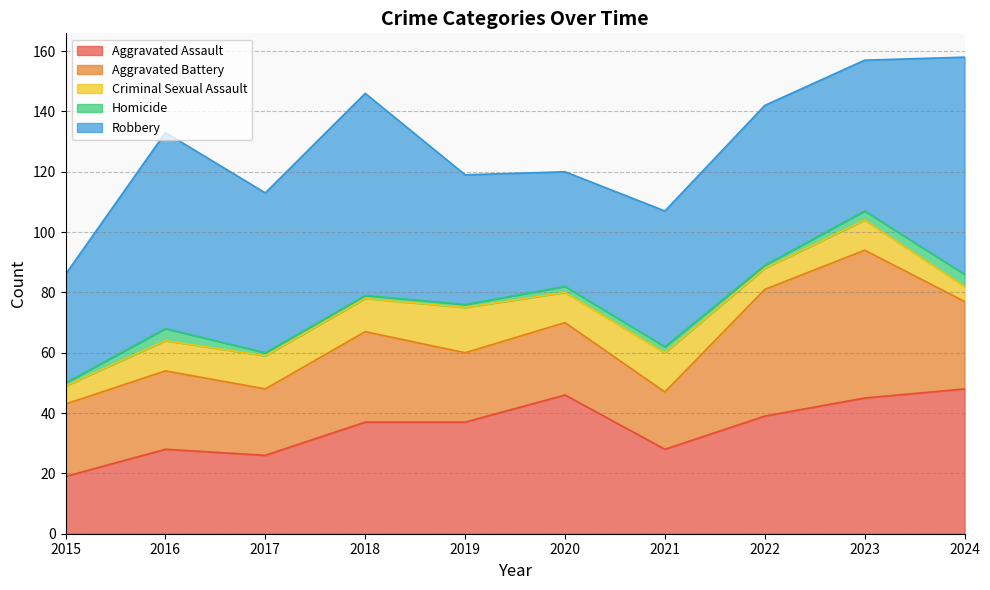

True or false: Robbery and Aggravated Battery intersect in this chart.

False